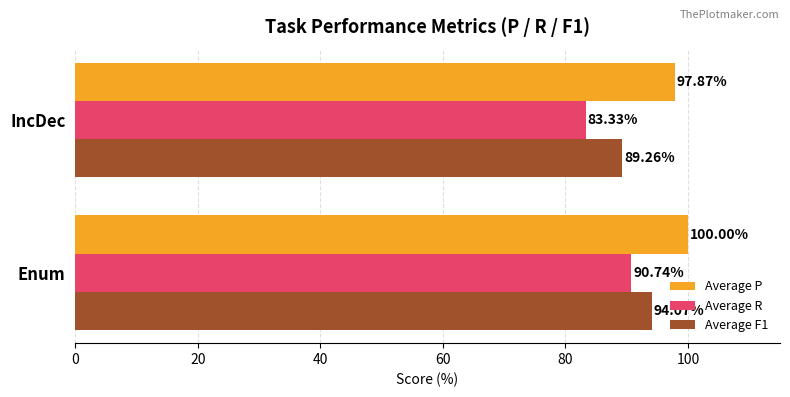

What is the difference between the Average R values at IncDec and Enum?

7.4